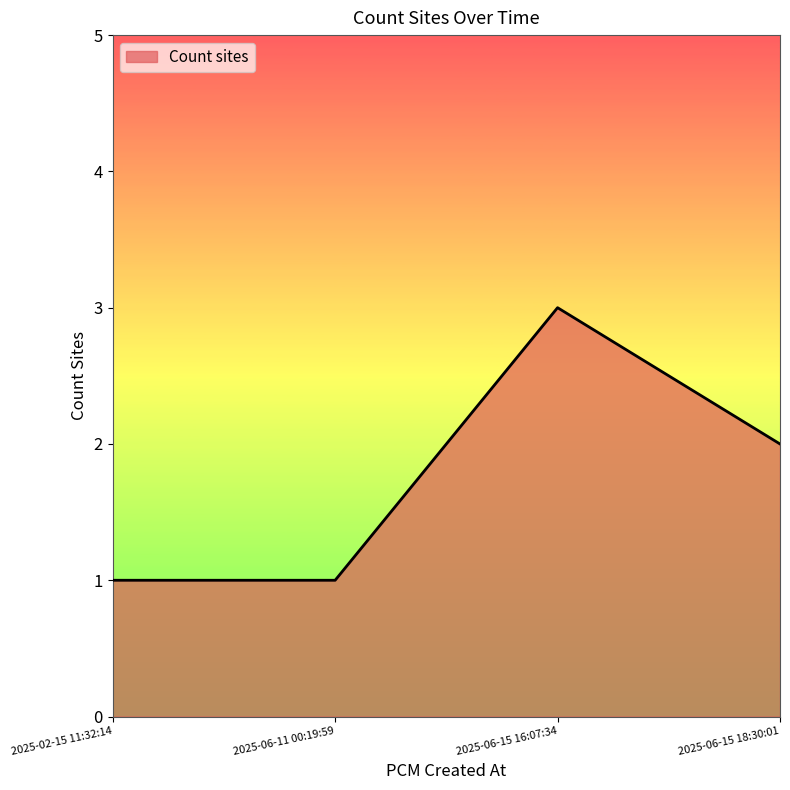

How many interior local peaks (higher than both neighbors) does the data have?

1